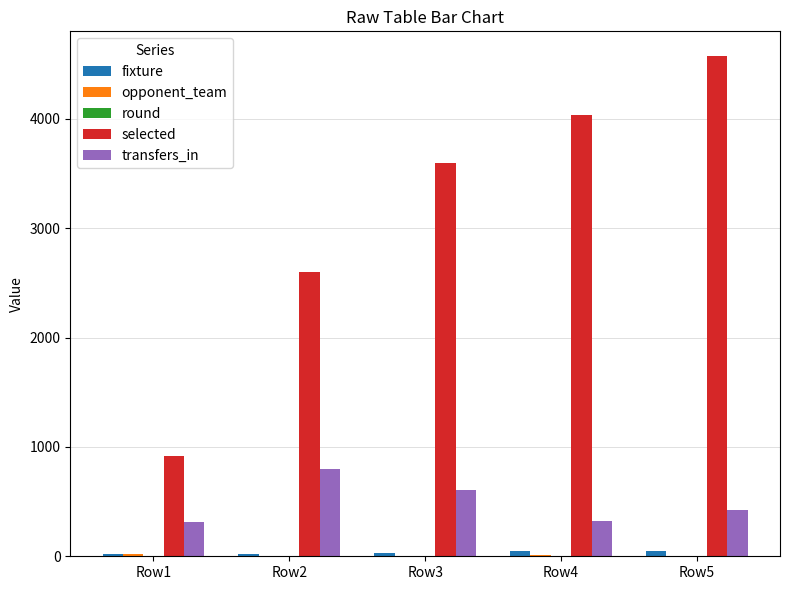

Which category has the highest value in the selected series?

Row5